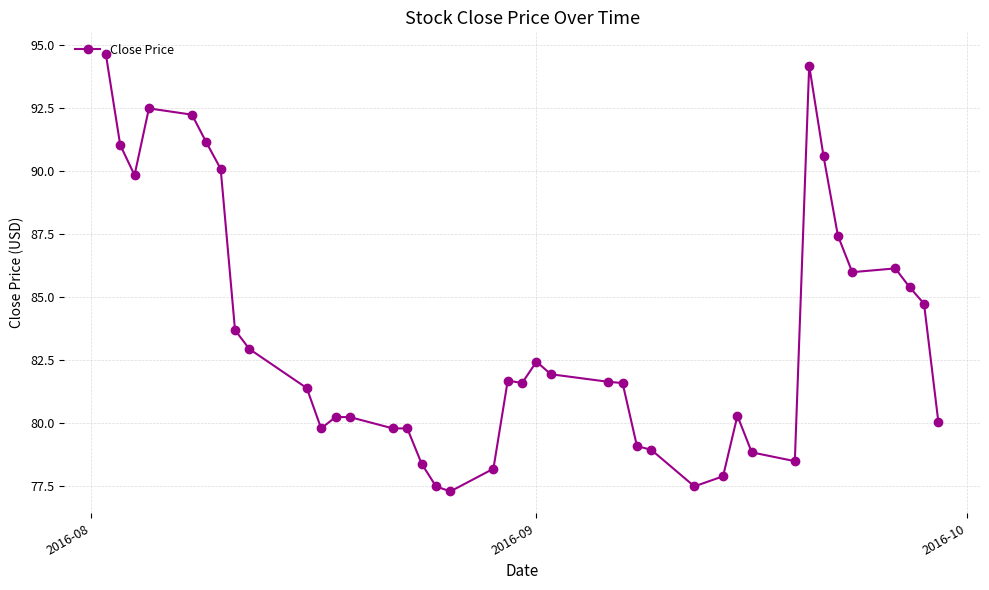

What is the sum of all values?

3337.5